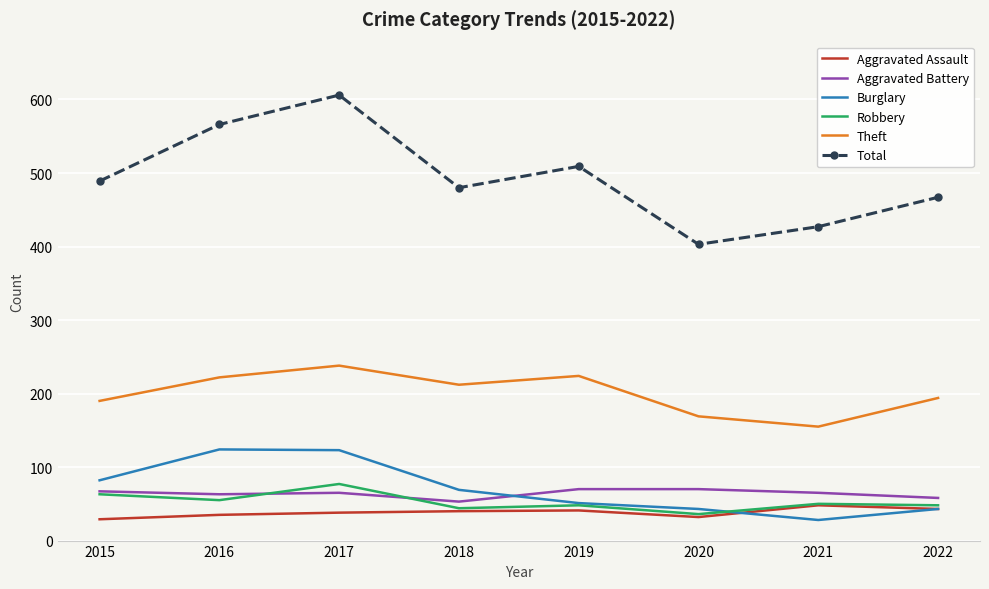

True or false: Burglary and Aggravated Battery cross at least once.

True